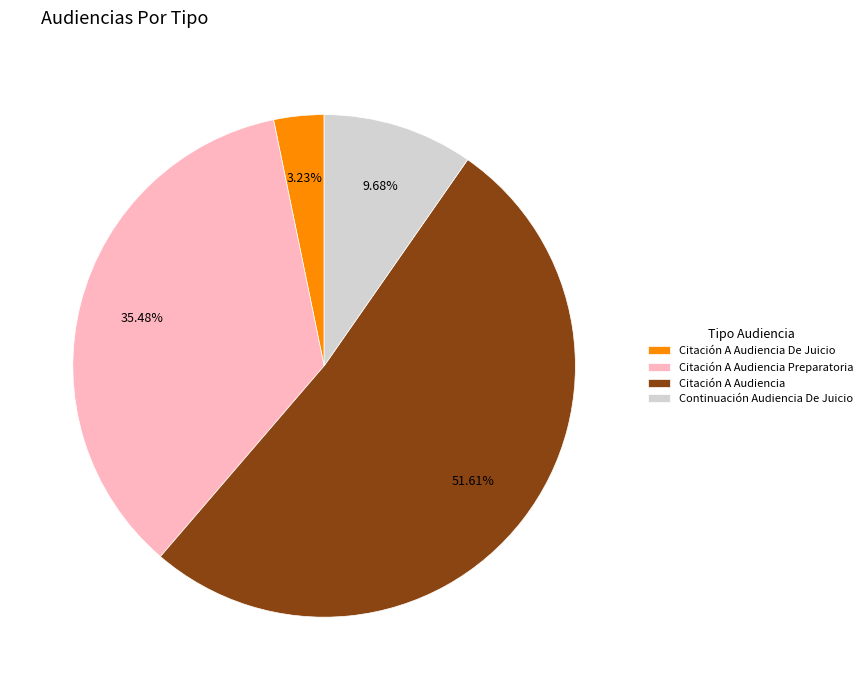

How many segments does this pie chart have?

4